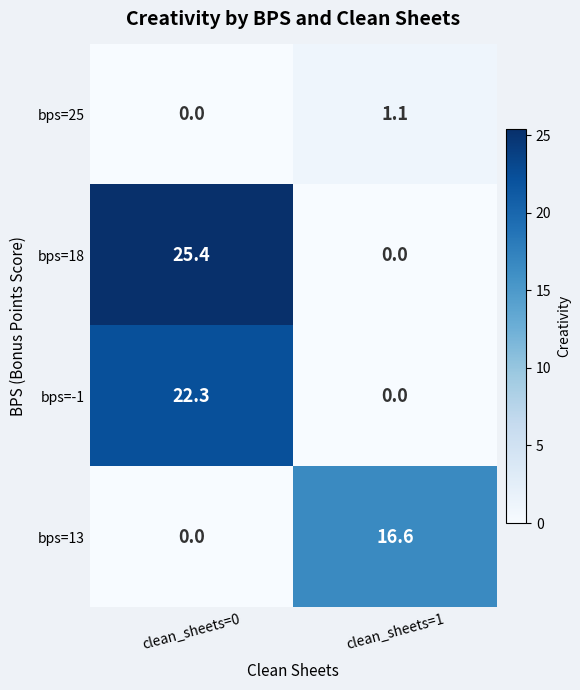

List the series in order of their peak value, highest first.

bps=18, bps=-1, bps=13, bps=25